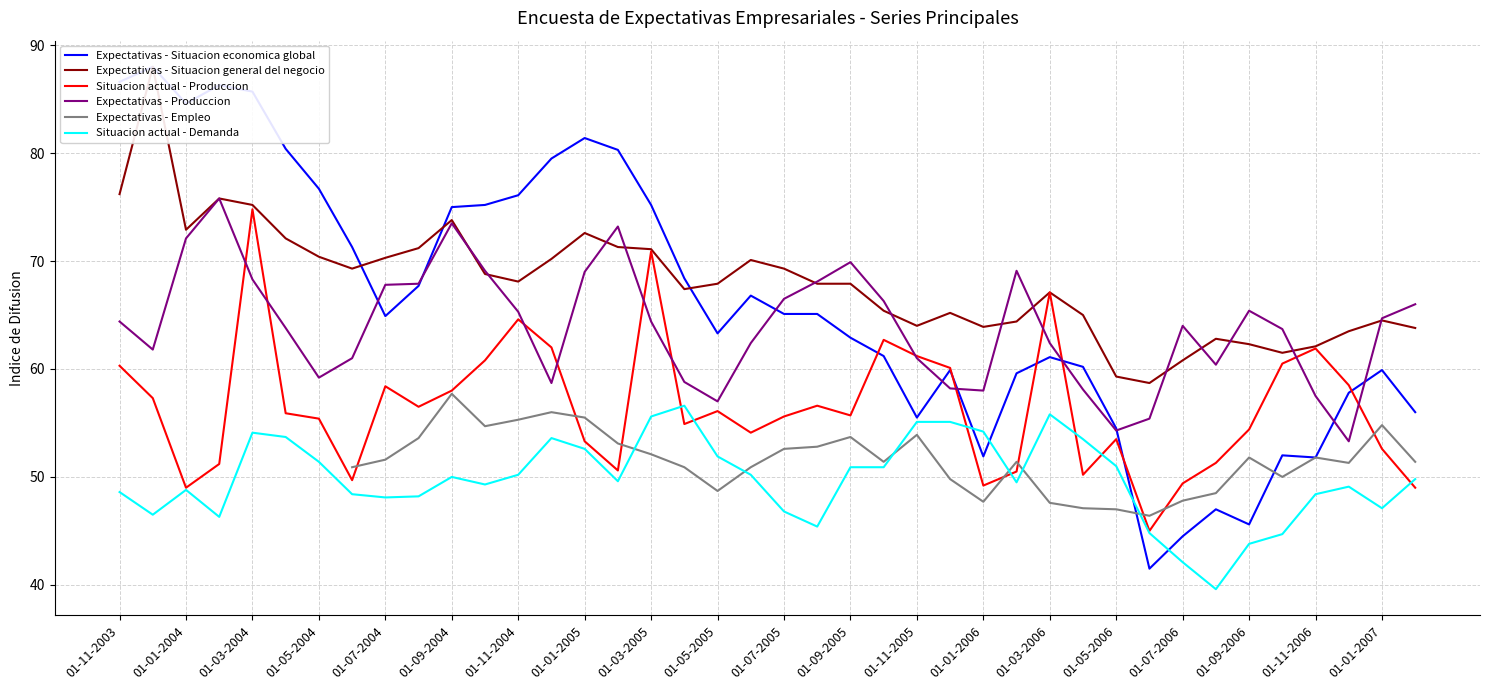

What are all the series names shown in the legend?

Expectativas - Situacion economica global, Expectativas - Situacion general del negocio, Situacion actual - Produccion, Expectativas - Produccion, Expectativas - Empleo, Situacion actual - Demanda